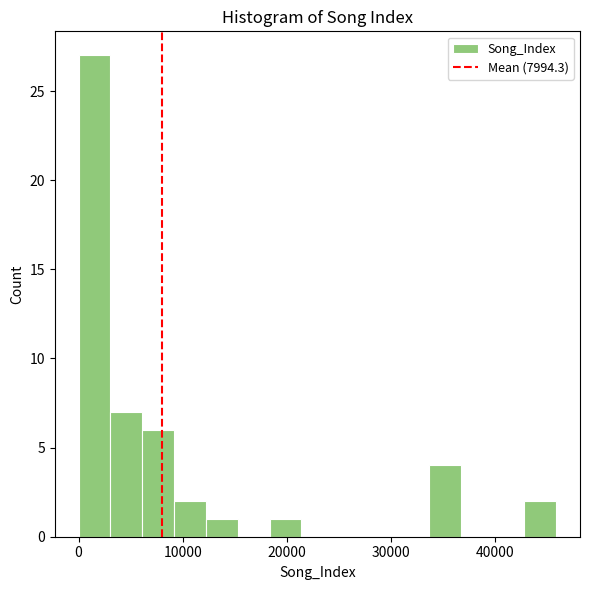

Around what value on the x-axis is the tallest bar? Give the approximate position of its centre, as read against the axis.

2000